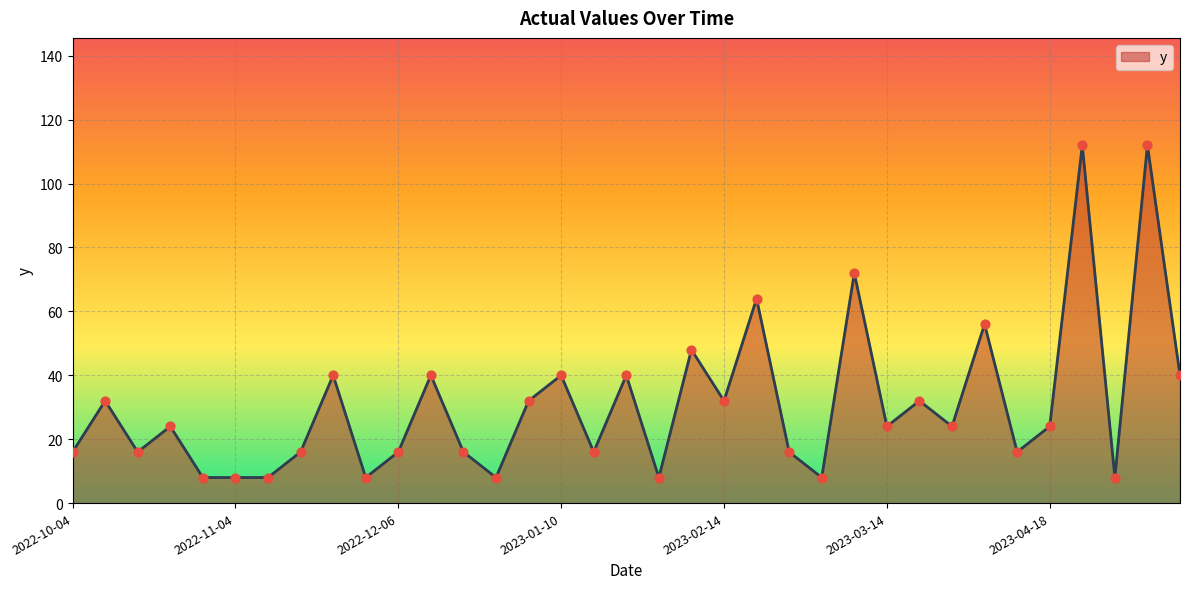

What is the minimum value shown in the chart?

8